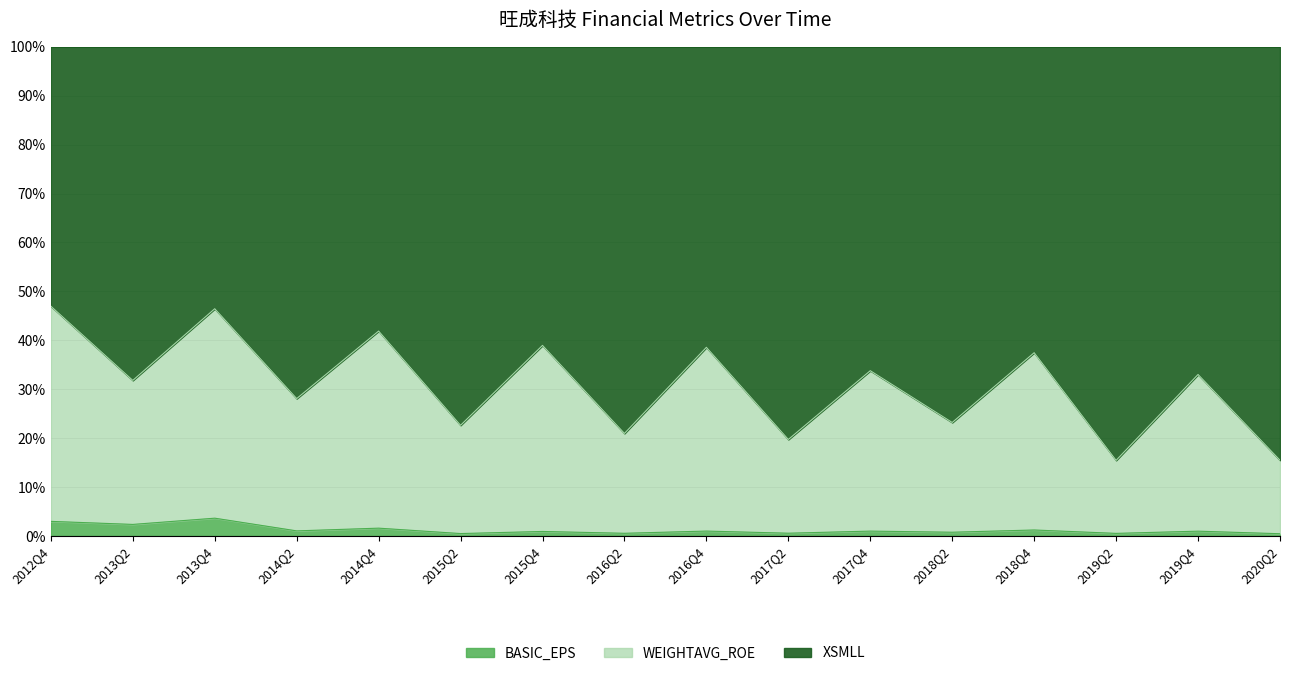

How many lines are shown in the chart?

3